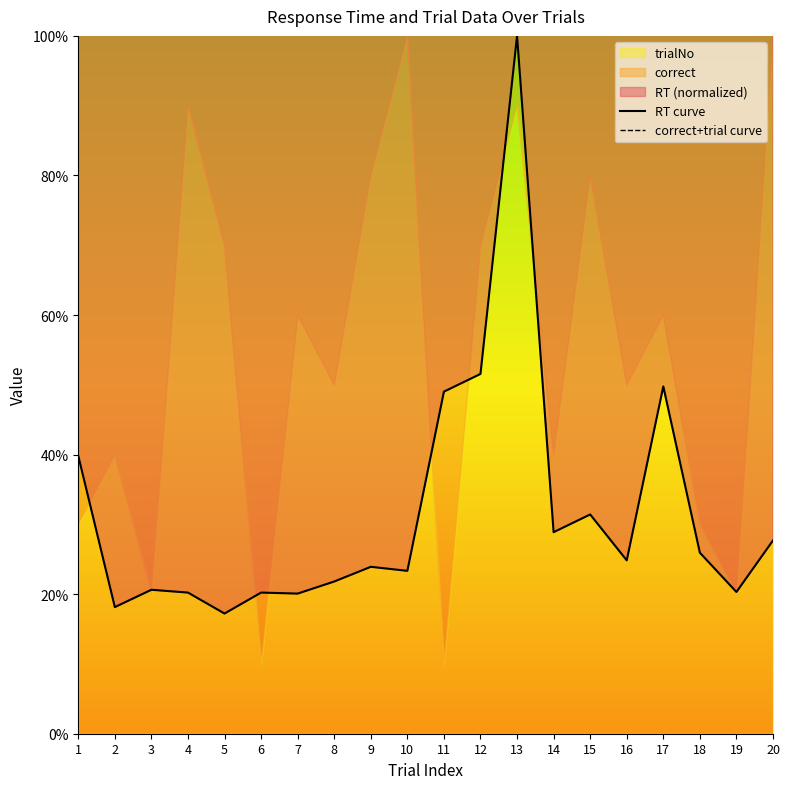

Which category has the lowest value in the RT curve series?

5